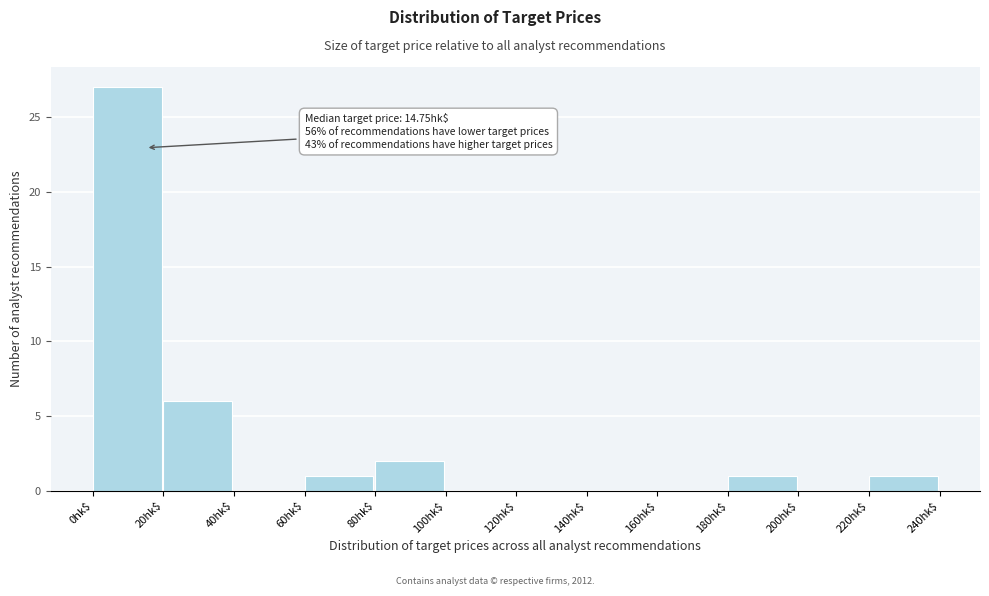

Which range on the x-axis has the tallest bar?

0 to 20